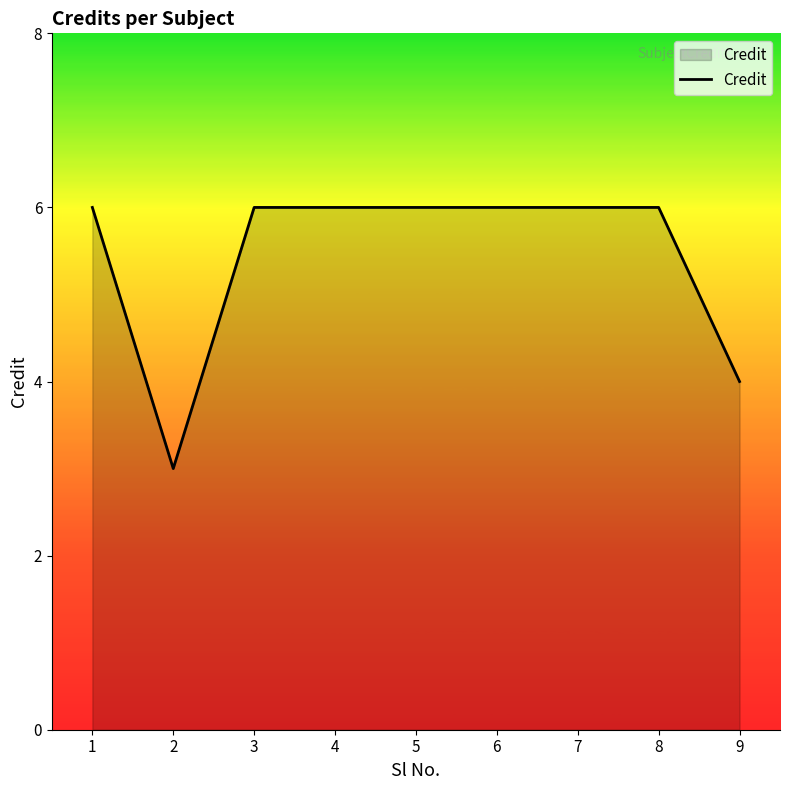

What value does the data have at 9?

4